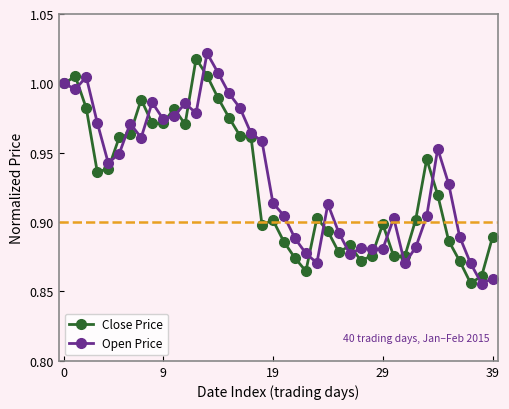

How many lines are shown in the chart?

2